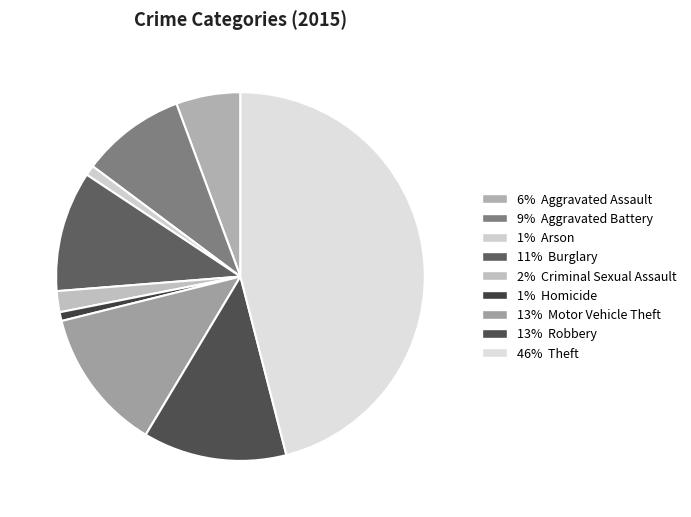

How many slices are in this pie chart?

9